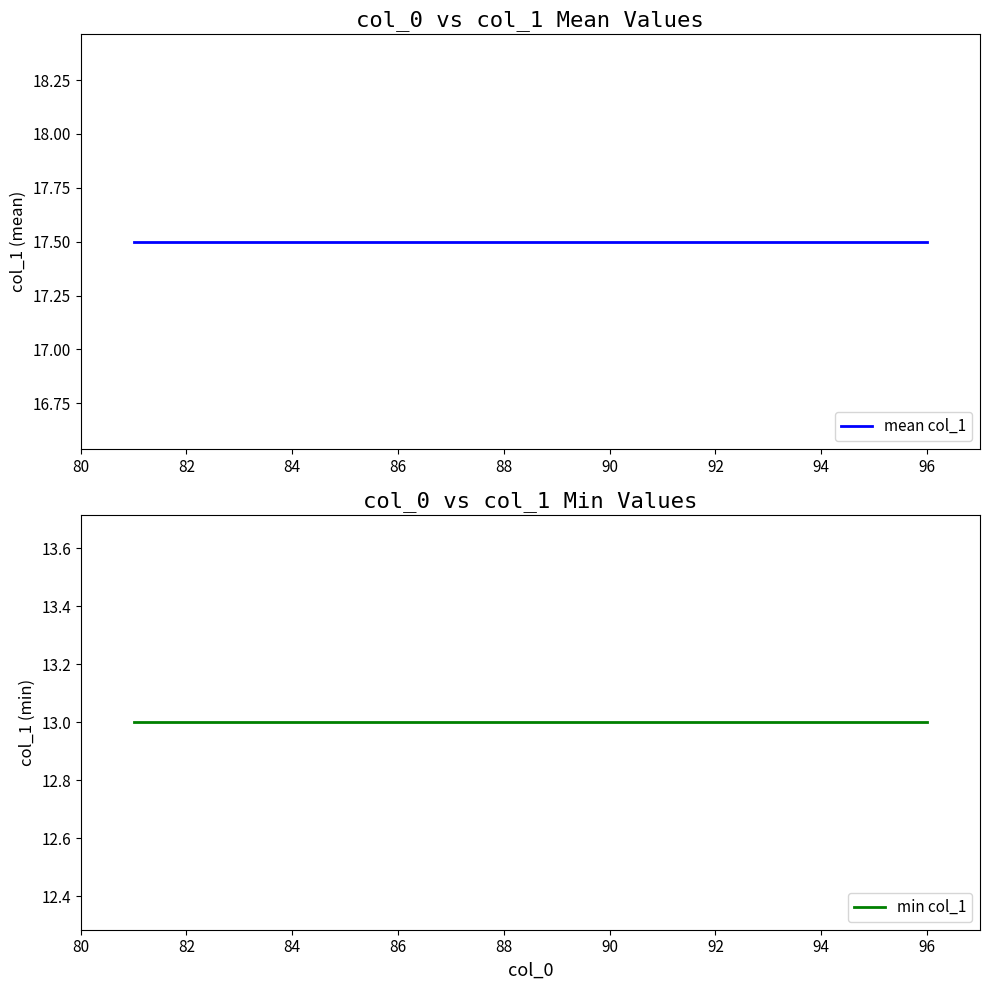

True or false: mean col_1 and min col_1 cross at least once.

False